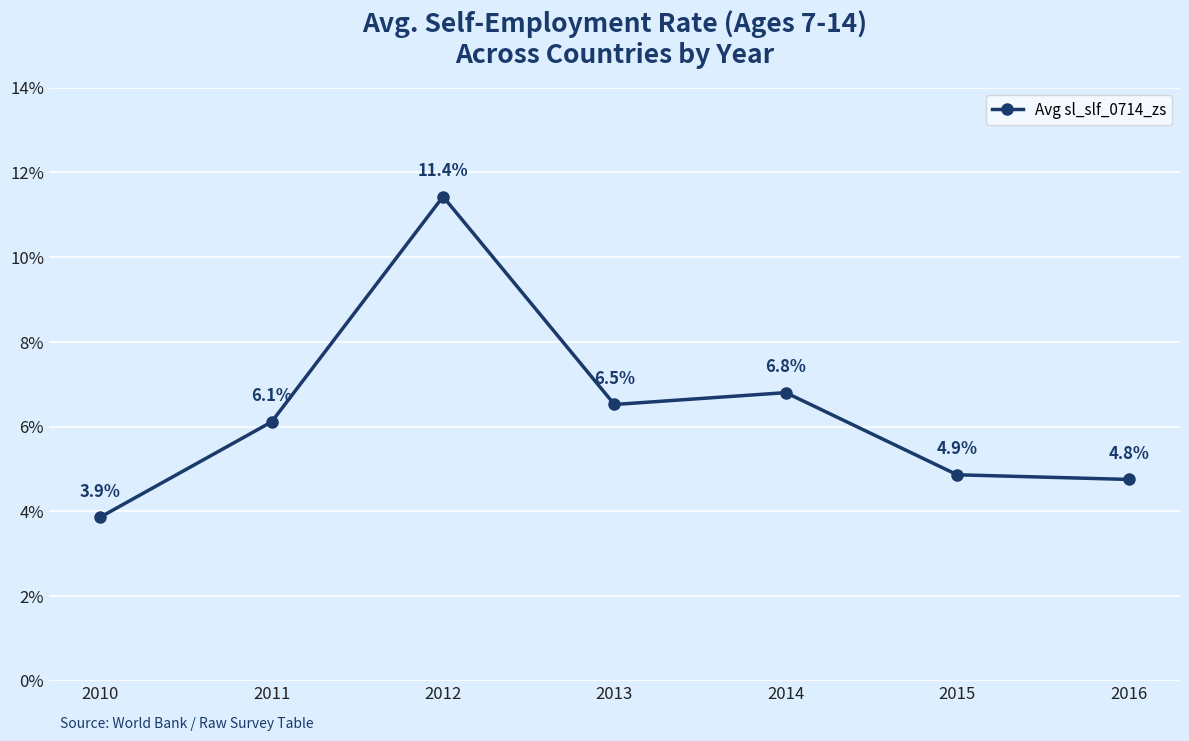

Reading left to right, what are all the values shown in this chart?

3.9	6.1	11.4	6.5	6.8	4.9	4.8